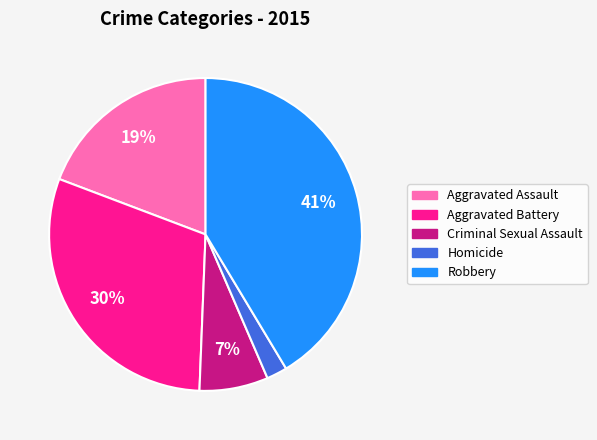

To the nearest percent, what portion does Aggravated Assault represent?

19%